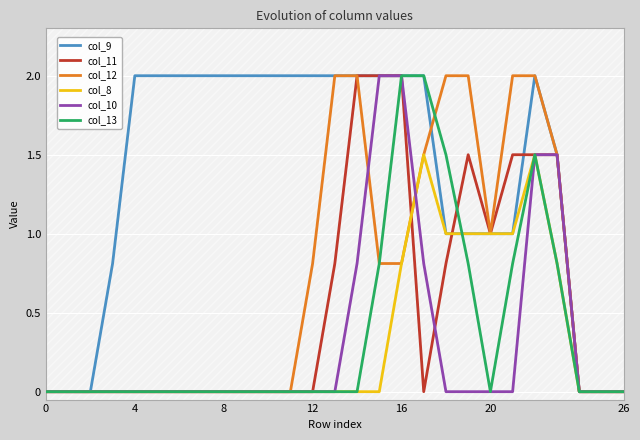

How many series are shown in this chart?

6